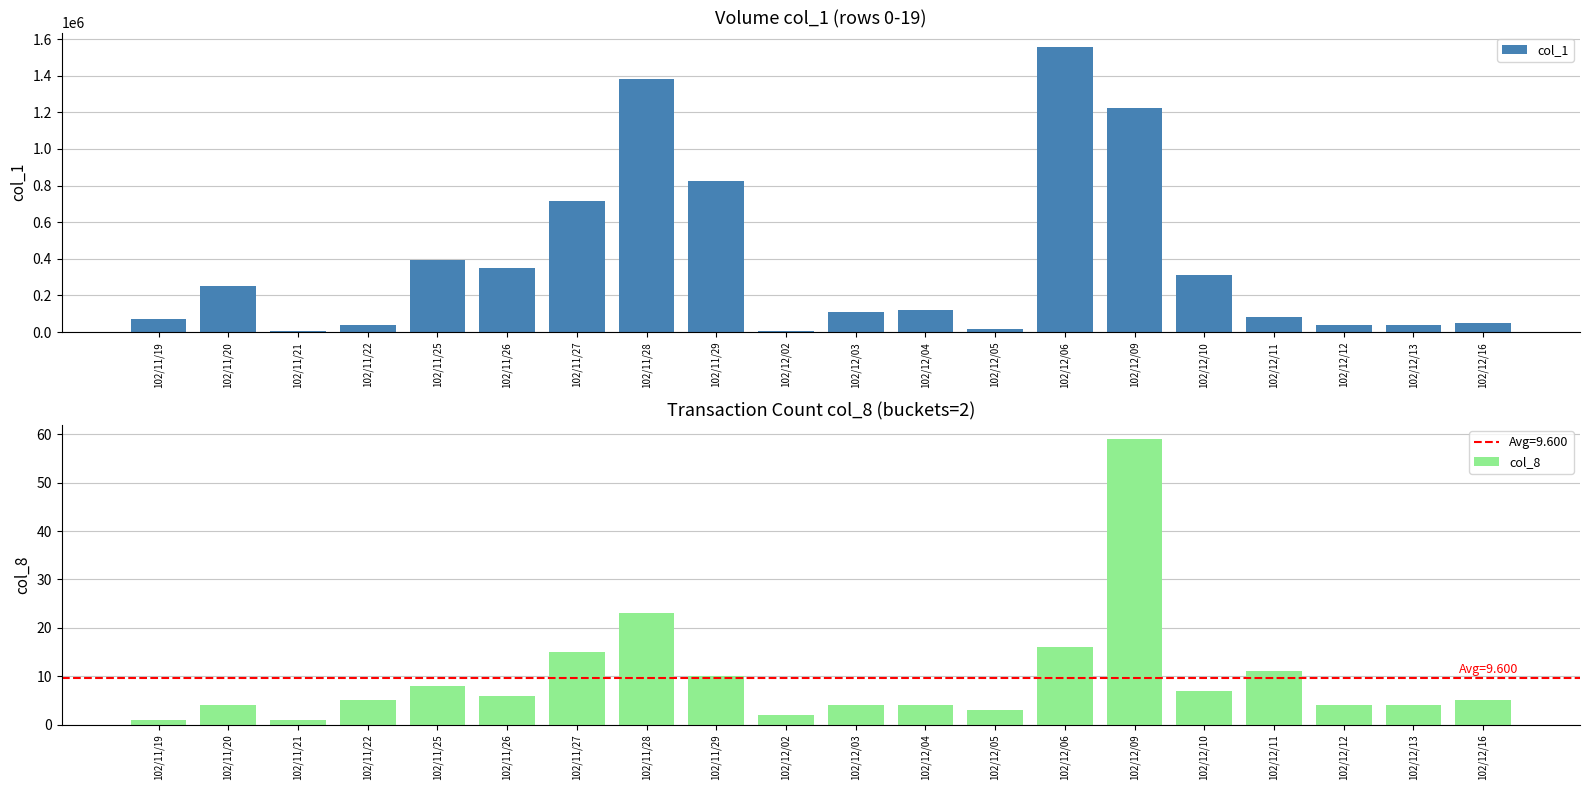

What is the label of the 7th bar from the right?

102/12/06